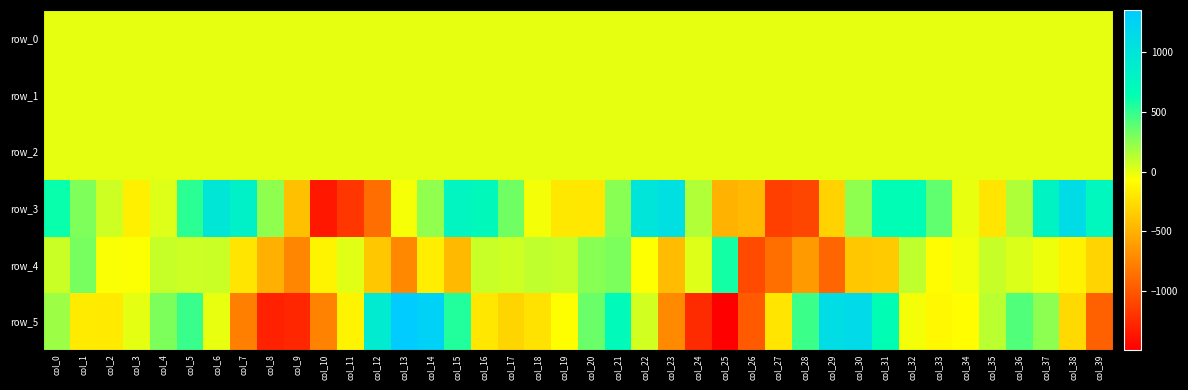

What is the spread (max minus min) of values at col_24?

1394.0